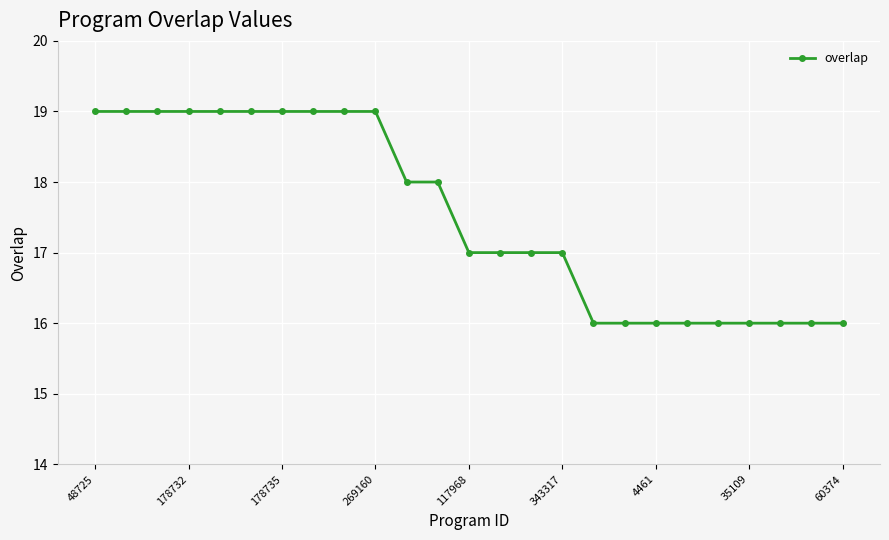

What is the smallest value displayed?

16